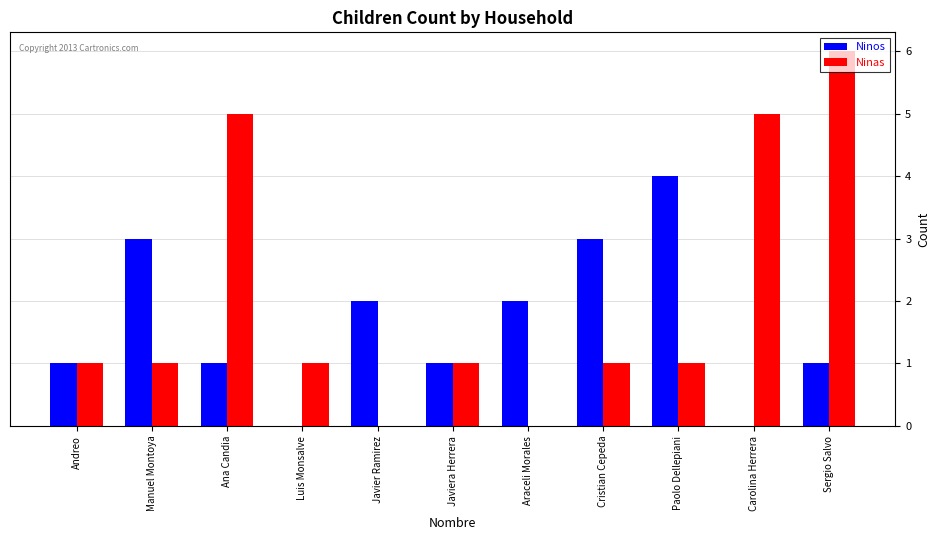

Which series has the largest total across all categories?

Ninas